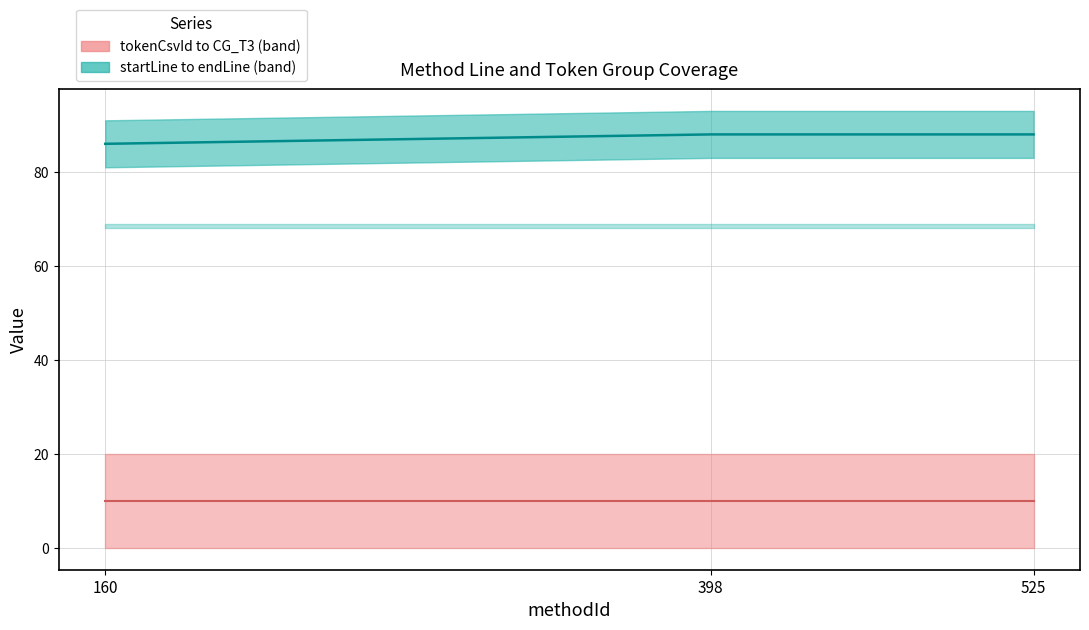

Reading left to right, transcribe all the data shown in this chart.

tokenCsvId to CG_T3 median: 160=10	398=10	525=10
startLine–endLine median: 160=86	398=88	525=88